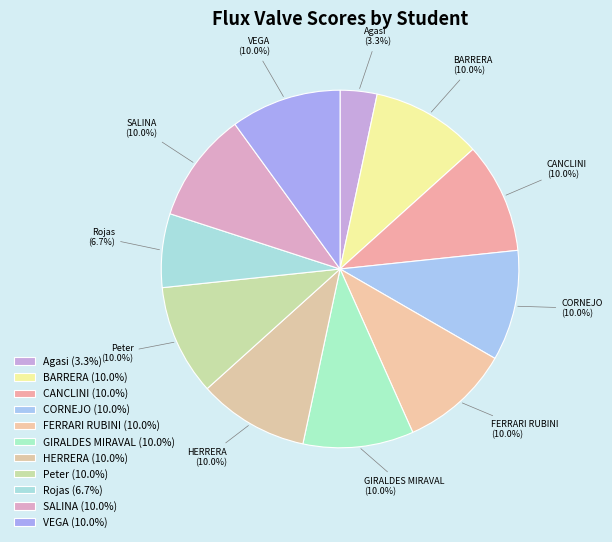

Count the number of slices in the pie.

11